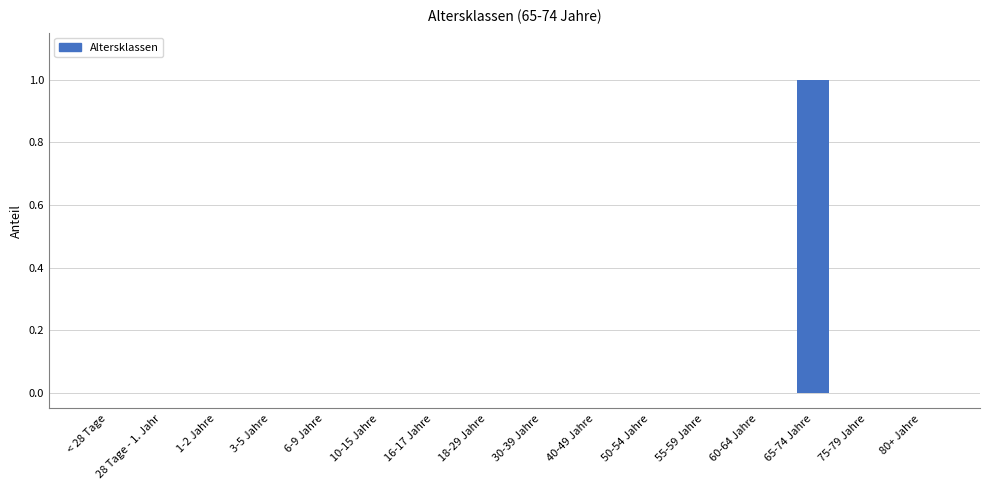

Which category has the highest value across all series?

65-74 Jahre